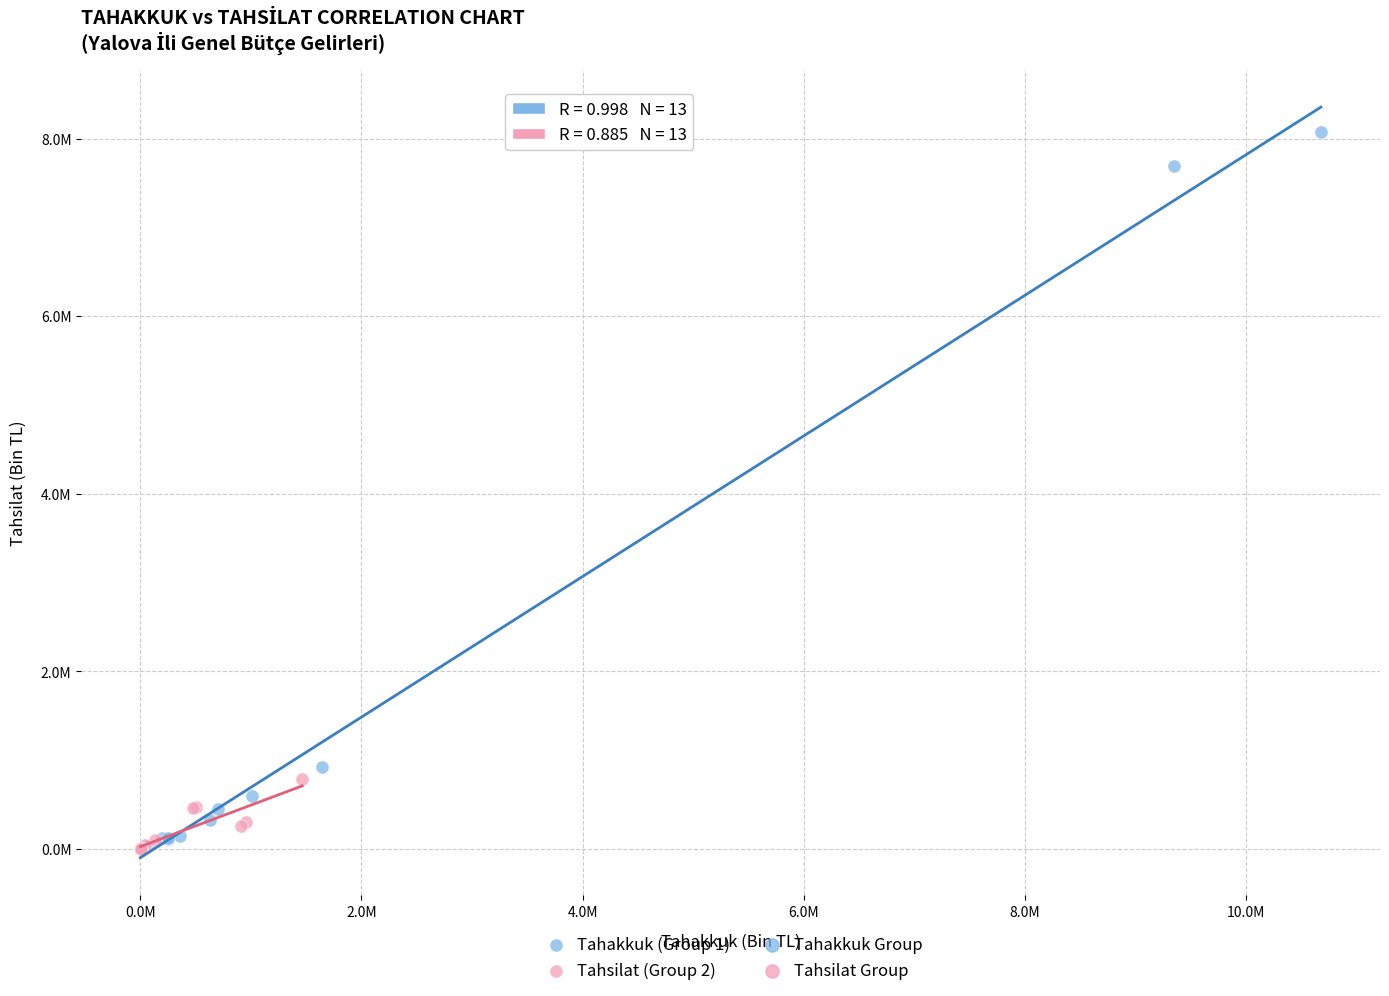

Which series has the largest Y range (max minus min)?

Tahakkuk (Group 1)